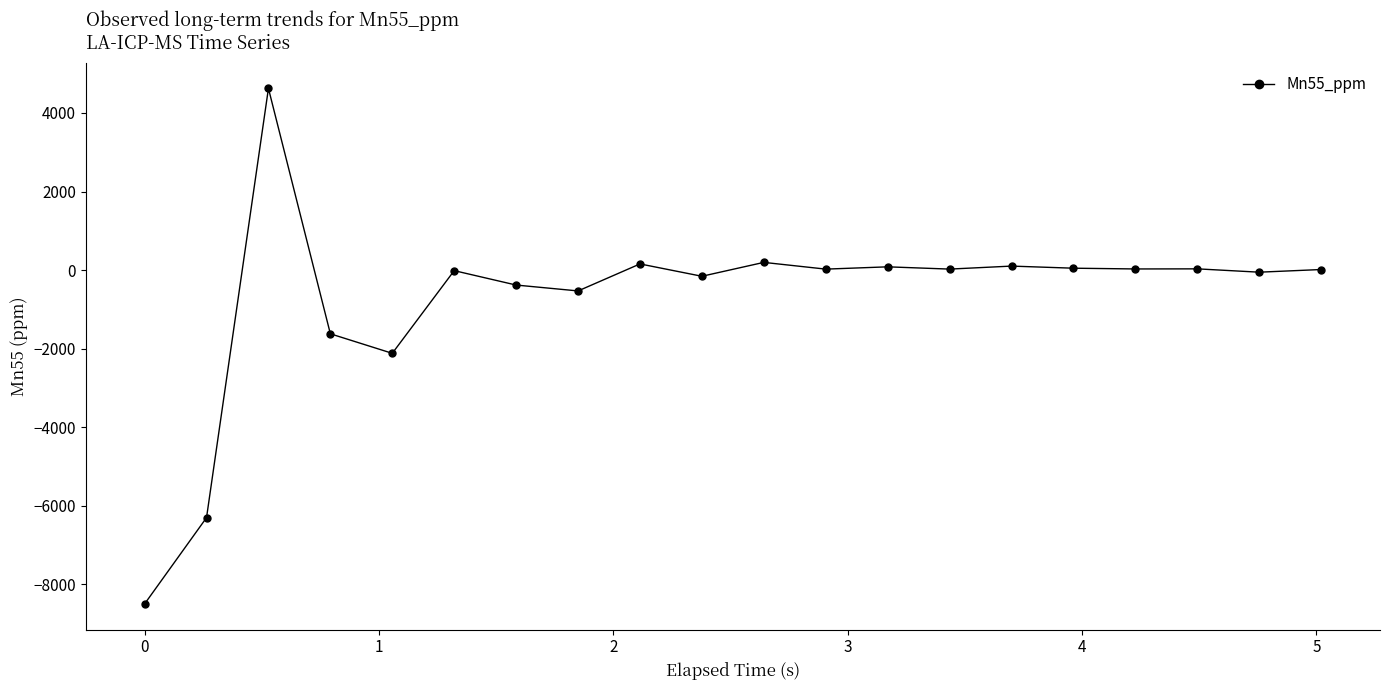

What is the greatest value displayed?

4625.7